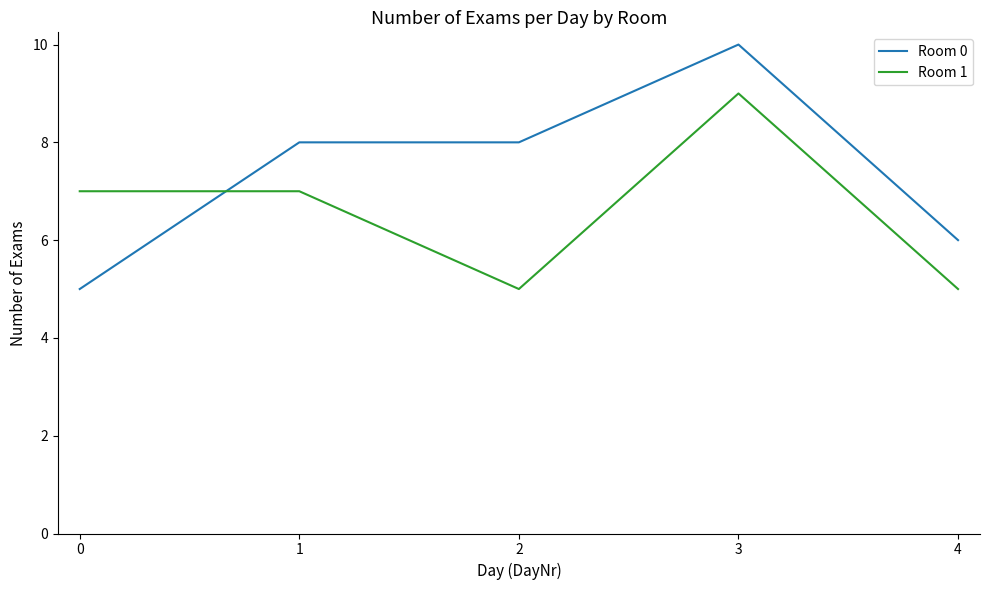

What is the total value across all series at 1?

15